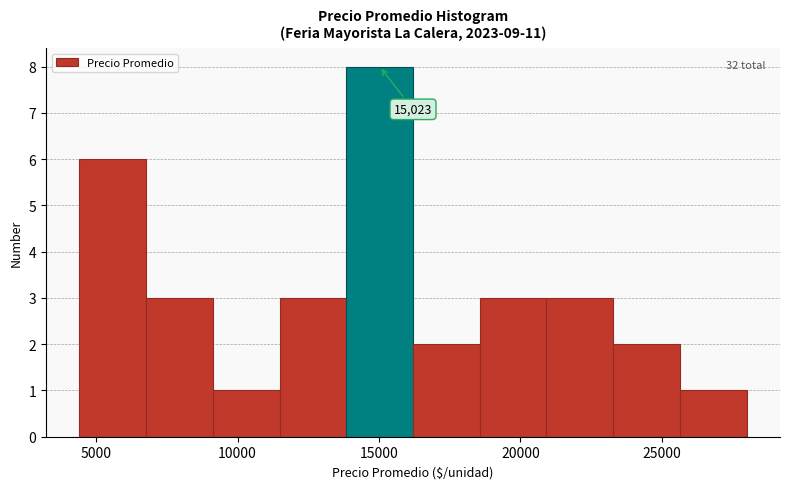

Over which range of the x-axis is the bar tallest?

14000 to 16000